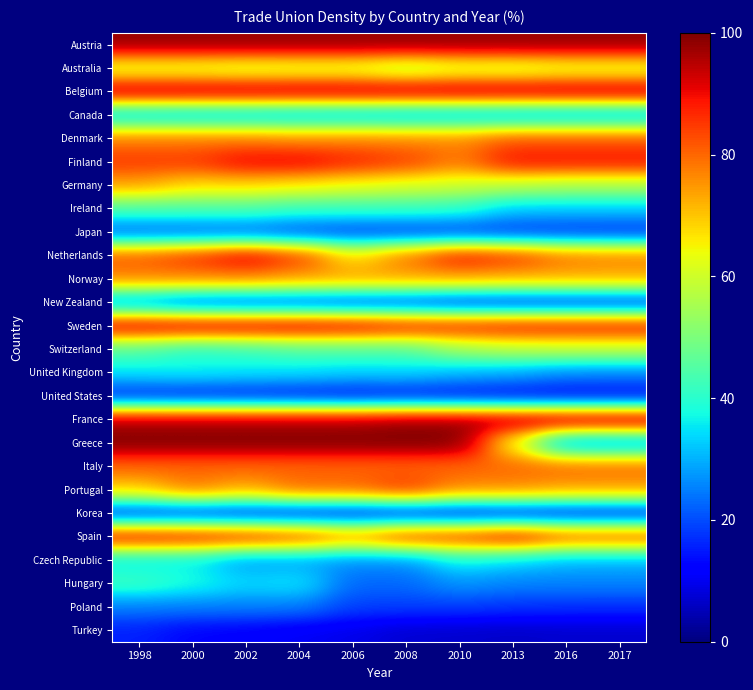

Reading left to right, transcribe all the data shown in this chart.

Austria: 1998=98.0	2000=98.0	2002=98.0	2004=98.0	2006=98.0	2008=98.0	2010=98.0	2013=98.0	2016=98.0	2017=98.0
Australia: 1998=60.0	2000=60.0	2002=58.8	2004=59.3	2006=59.4	2008=54.9	2010=58.7	2013=58.1	2016=60.1	2017=60.0
Belgium: 1998=96.0	2000=96.0	2002=96.0	2004=96.0	2006=96.0	2008=96.0	2010=96.0	2013=96.0	2016=96.0	2017=96.0
Canada: 1998=31.0	2000=30.4	2002=30.3	2004=29.7	2006=29.6	2008=29.0	2010=29.1	2013=28.2	2016=28.1	2017=28.1
Denmark: 1998=77.7	2000=77.9	2002=77.8	2004=76.3	2006=77.0	2008=76.6	2010=76.5	2013=82.0	2016=82.0	2017=82.0
Finland: 1998=85.0	2000=85.0	2002=91.0	2004=91.4	2006=87.7	2008=84.7	2010=77.8	2013=89.7	2016=89.3	2017=89.3
Germany: 1998=73.6	2000=67.8	2002=67.8	2004=65.8	2006=63.4	2008=61.3	2010=59.8	2013=57.6	2016=56.0	2017=56.0
Ireland: 1998=44.2	2000=44.2	2002=44.2	2004=41.7	2006=41.7	2008=41.7	2010=40.5	2013=32.5	2016=32.5	2017=32.5
Japan: 1998=21.1	2000=21.1	2002=21.1	2004=19.0	2006=18.0	2008=17.6	2010=17.6	2013=17.1	2016=16.8	2017=16.5
Netherlands: 1998=81.7	2000=85.9	2002=92.7	2004=84.9	2006=66.8	2008=78.6	2010=89.7	2013=85.7	2016=78.6	2017=77.6
Norway: 1998=77.0	2000=77.0	2002=77.0	2004=74.5	2006=74.2	2008=73.5	2010=73.5	2013=72.4	2016=72.5	2017=72.5
New Zealand: 1998=25.0	2000=20.0	2002=19.0	2004=19.0	2006=17.8	2008=17.8	2010=15.6	2013=15.3	2016=15.3	2017=15.3
Sweden: 1998=94.0	2000=94.0	2002=94.0	2004=94.0	2006=93.0	2008=90.0	2010=89.0	2013=90.0	2016=90.0	2017=90.0
Switzerland: 1998=44.9	2000=39.9	2002=41.8	2004=44.6	2006=44.8	2008=44.9	2010=54.2	2013=57.2	2016=57.9	2017=57.9
United Kingdom: 1998=35.4	2000=36.4	2002=35.2	2004=34.7	2006=33.3	2008=33.6	2010=30.9	2013=29.5	2016=26.3	2017=26.0
United States: 1998=14.8	2000=14.2	2002=14.0	2004=13.3	2006=12.6	2008=13.1	2010=12.6	2013=11.9	2016=11.5	2017=11.6
France: 1998=96.1	2000=96.1	2002=96.1	2004=96.1	2006=96.1	2008=98.0	2010=98.0	2013=98.0	2016=98.5	2017=98.5
Greece: 1998=100.0	2000=100.0	2002=100.0	2004=100.0	2006=100.0	2008=100.0	2010=100.0	2013=63.1	2016=25.5	2017=25.5
Italy: 1998=80.0	2000=80.0	2002=80.0	2004=80.0	2006=80.0	2008=80.0	2010=80.0	2013=80.0	2016=80.0	2017=80.0
Portugal: 1998=69.0	2000=78.4	2002=72.5	2004=80.2	2006=80.2	2008=85.9	2010=76.7	2013=76.5	2016=73.9	2017=73.9
Korea: 1998=15.1	2000=15.2	2002=14.4	2004=13.6	2006=13.2	2008=13.5	2010=12.7	2013=13.3	2016=13.1	2017=13.1
Spain: 1998=92.0	2000=90.9	2002=89.1	2004=85.5	2006=77.4	2008=86.4	2010=87.2	2013=92.2	2016=83.6	2017=83.6
Czech Republic: 1998=35.0	2000=35.3	2002=27.2	2004=28.2	2006=26.3	2008=26.5	2010=36.9	2013=33.6	2016=30.4	2017=30.4
Hungary: 1998=42.4	2000=38.4	2002=33.8	2004=35.5	2006=22.7	2008=22.9	2010=27.3	2013=25.5	2016=25.5	2017=25.5
Poland: 1998=25.0	2000=25.0	2002=25.0	2004=25.0	2006=18.9	2008=18.7	2010=18.6	2013=17.7	2016=17.2	2017=17.2
Turkey: 1998=15.6	2000=12.6	2002=11.9	2004=10.4	2006=9.4	2008=7.3	2010=7.0	2013=6.5	2016=7.0	2017=7.0